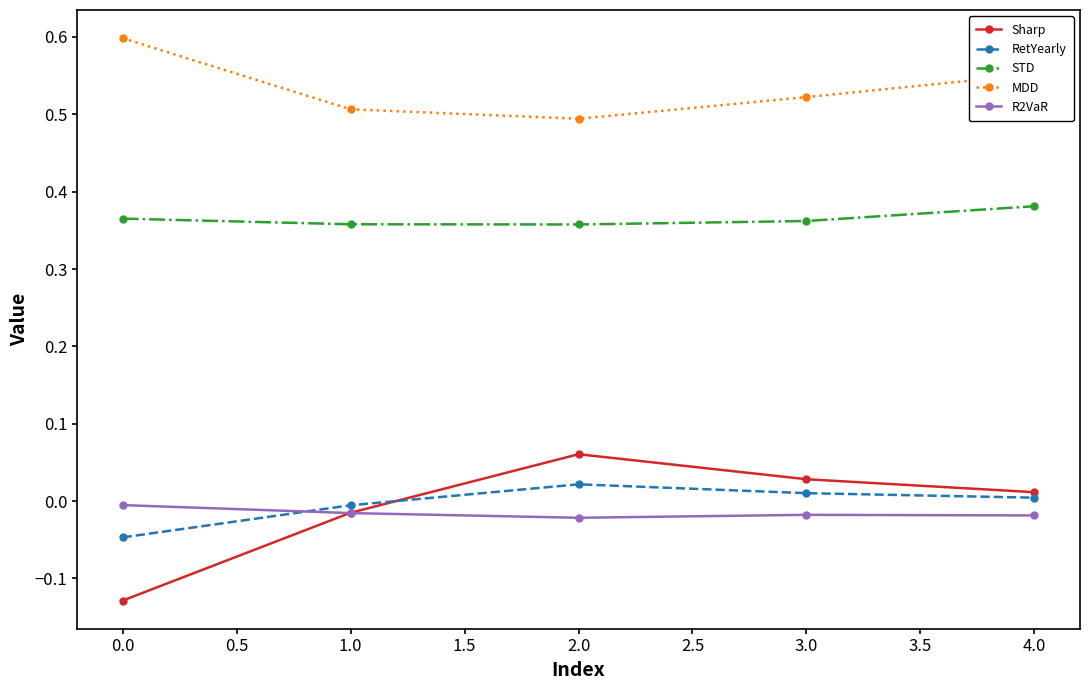

Which series has the largest total across all categories?

MDD